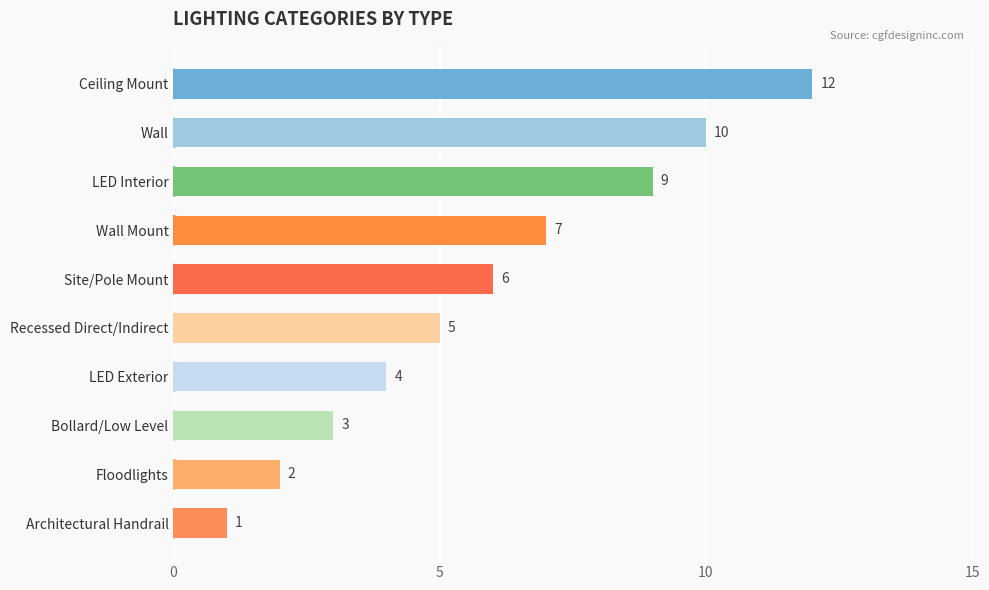

Reading bottom to top, what are all the values shown in this chart?

Architectural Handrail=1	Floodlights=2	Bollard/Low Level=3	LED Exterior=4	Recessed Direct/Indirect=5	Site/Pole Mount=6	Wall Mount=7	LED Interior=9	Wall=10	Ceiling Mount=12